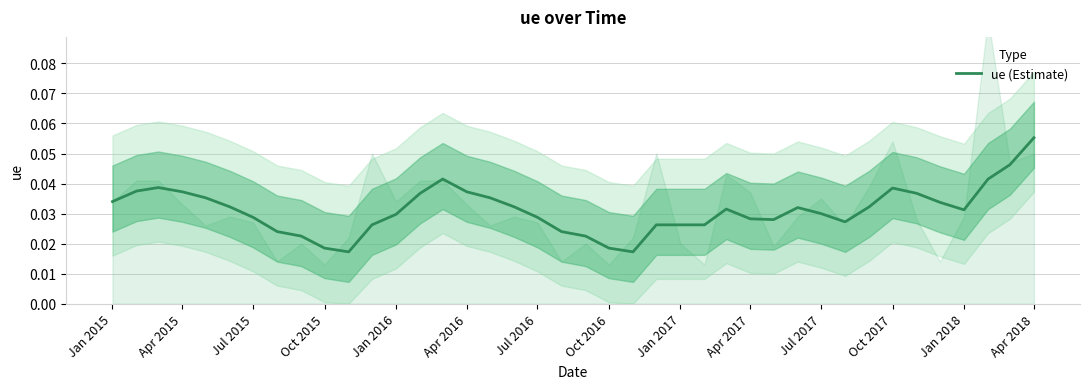

At which label does ue (Estimate) reach its peak?

Apr 2018